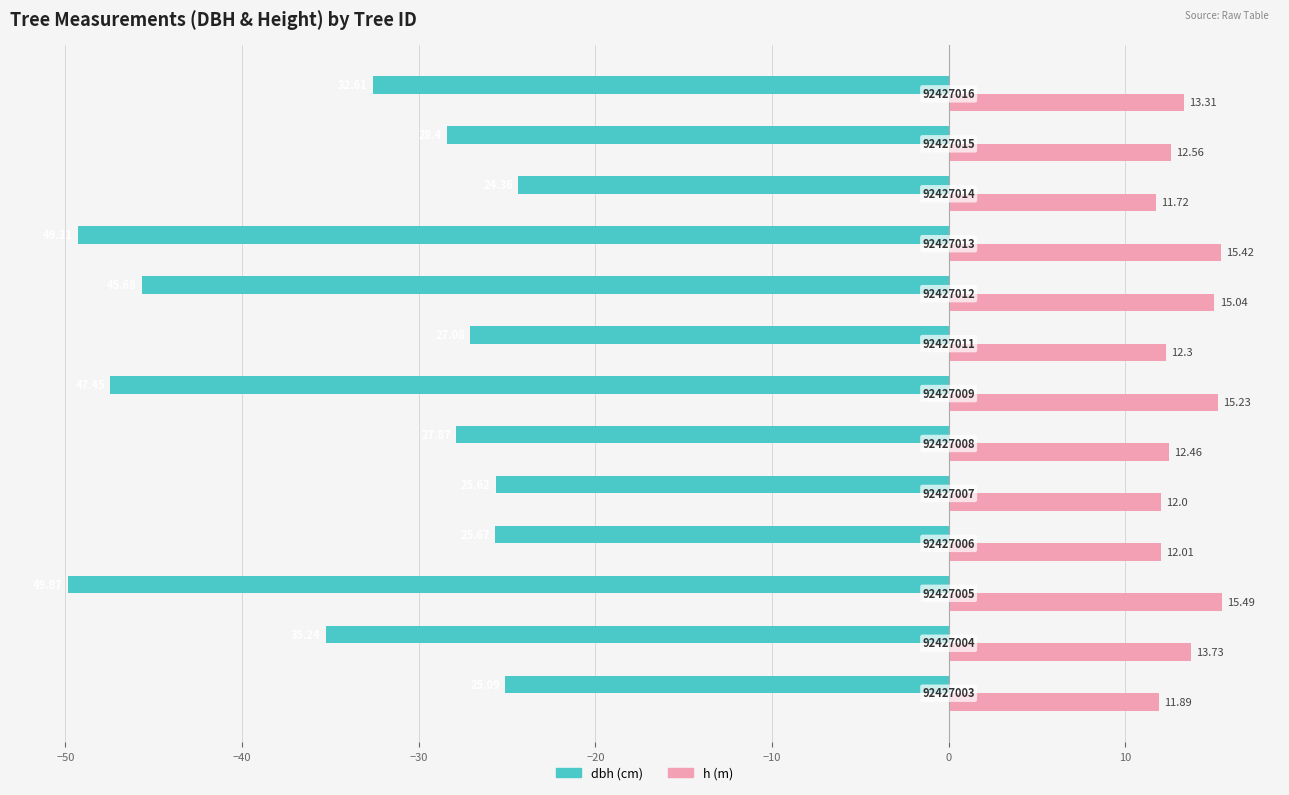

How many distinct data groups are displayed?

2